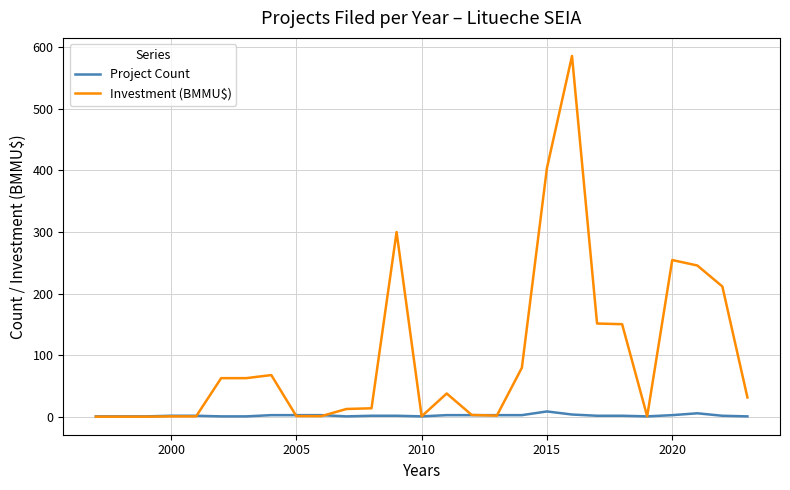

How many distinct data groups are displayed?

2